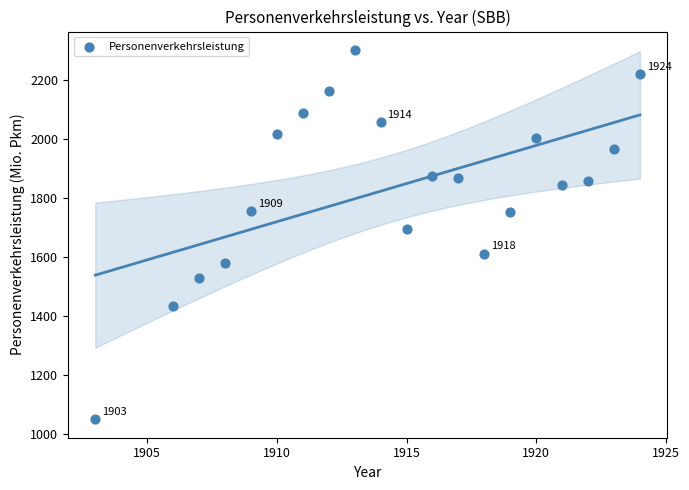

What Y value in the scatter plot is closest to 1675?

1693.0